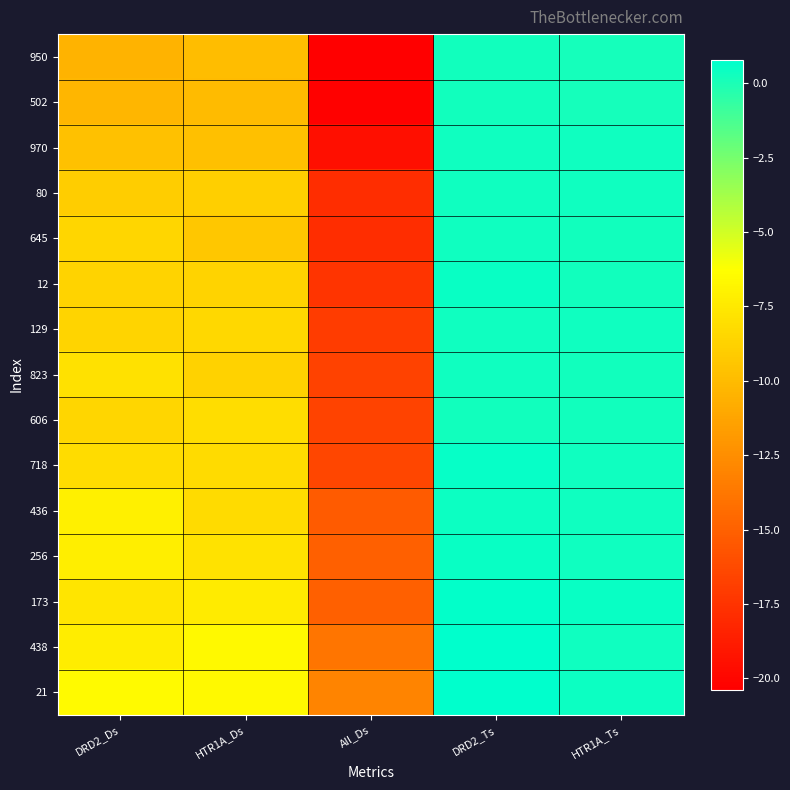

What is the difference between the highest and lowest values at All_Ds?

7.3